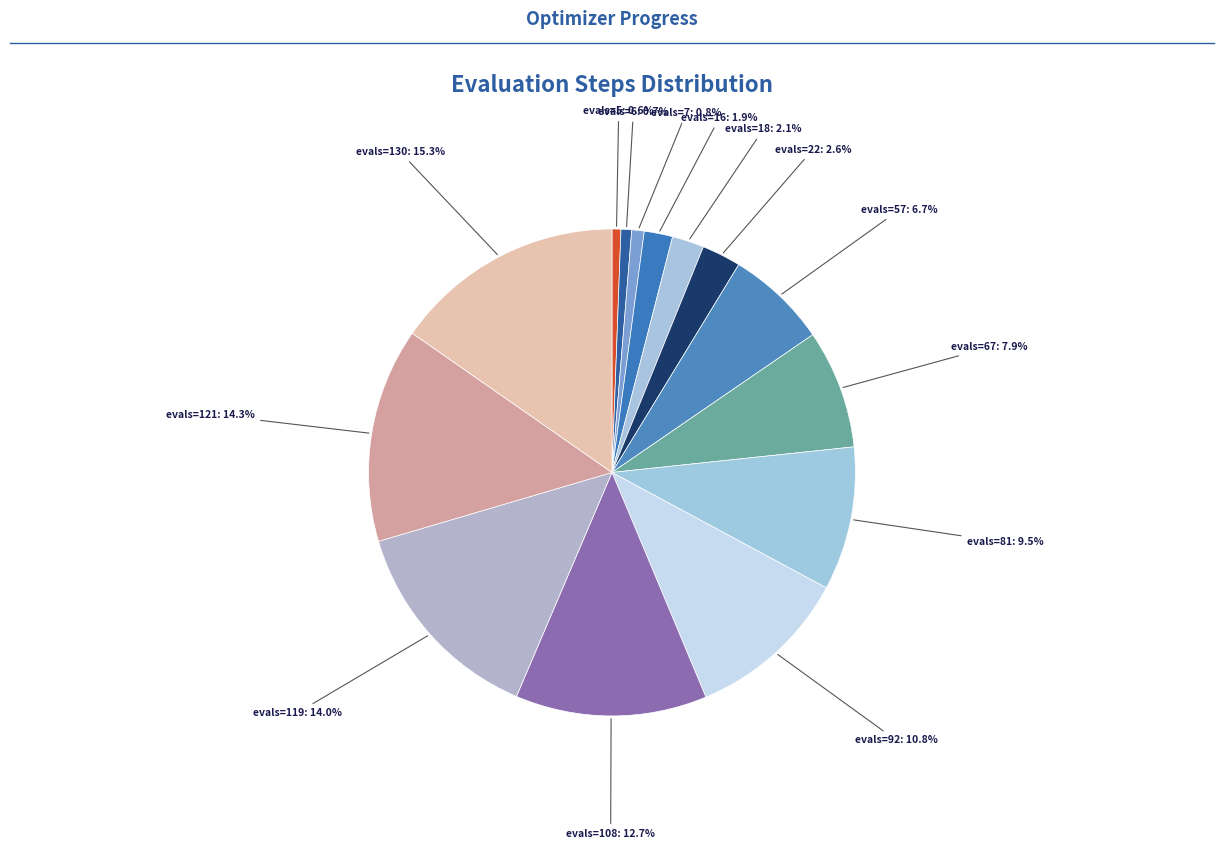

Which category has the smallest portion of the pie?

evals=5